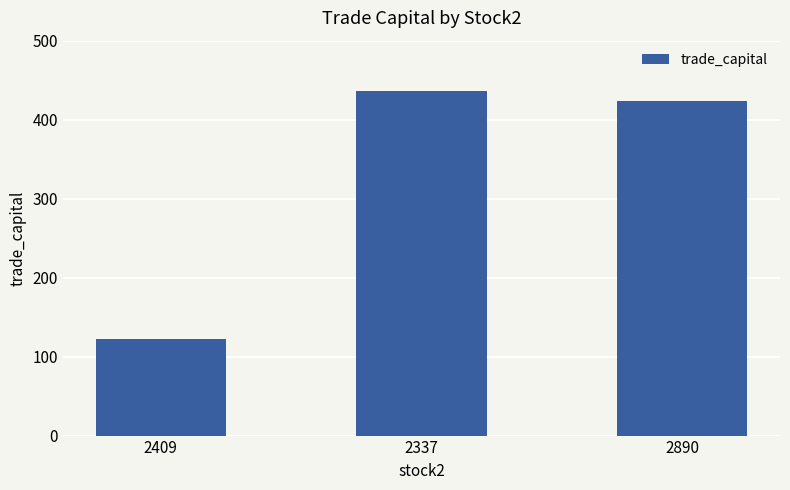

Reading left to right, transcribe all the data shown in this chart.

2409=121.8	2337=436.6	2890=423.5